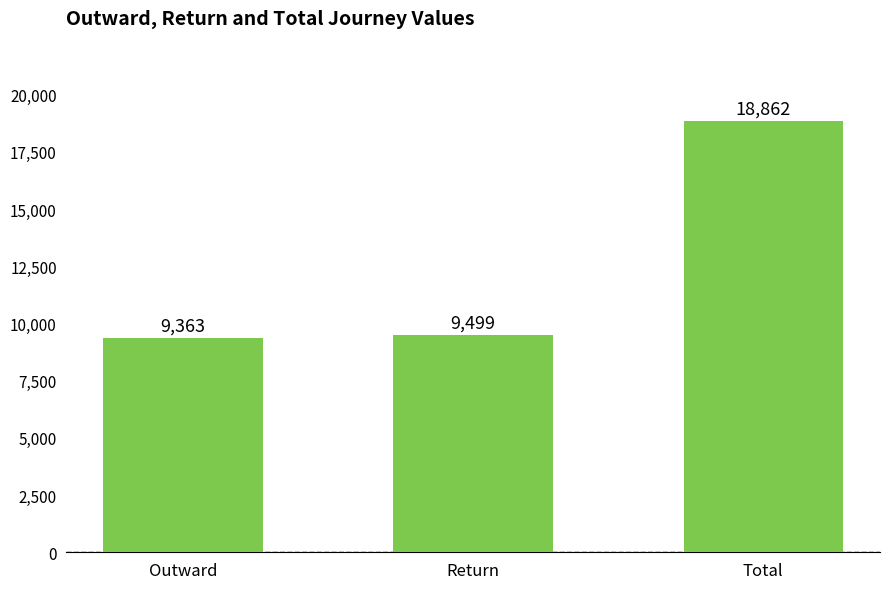

Read the value at Return.

9499